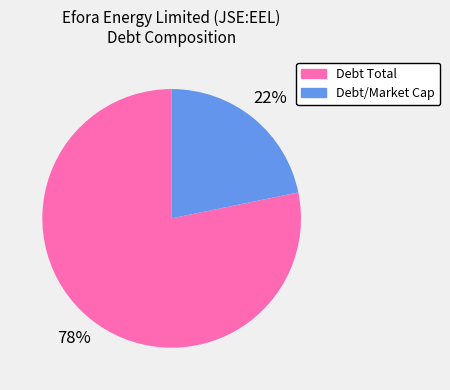

How many segments does this pie chart have?

2